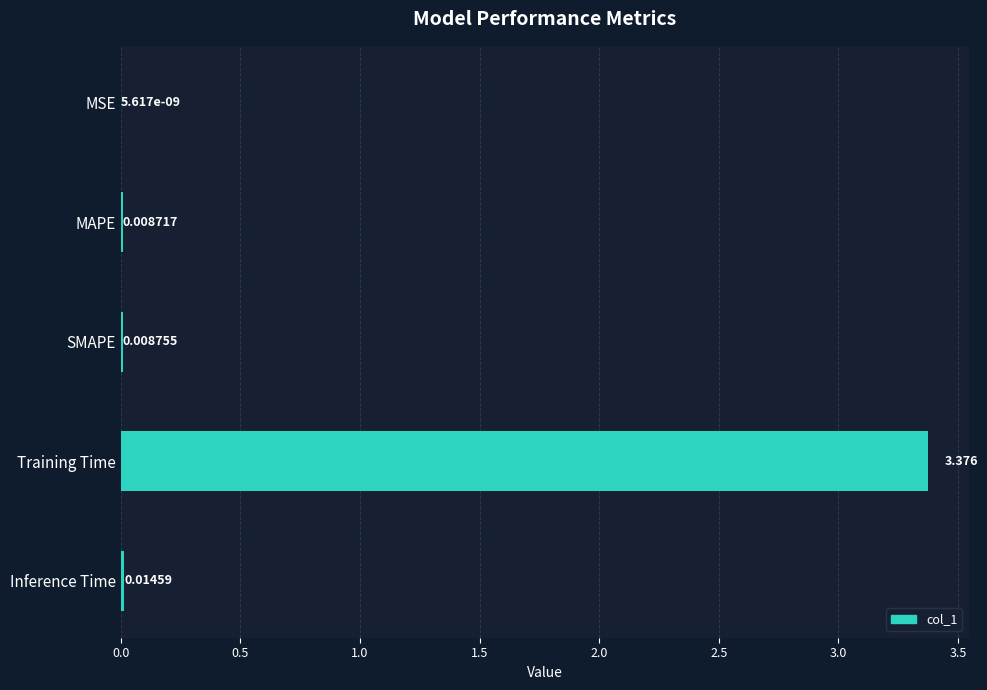

At which label is the value closest to 1?

Inference Time